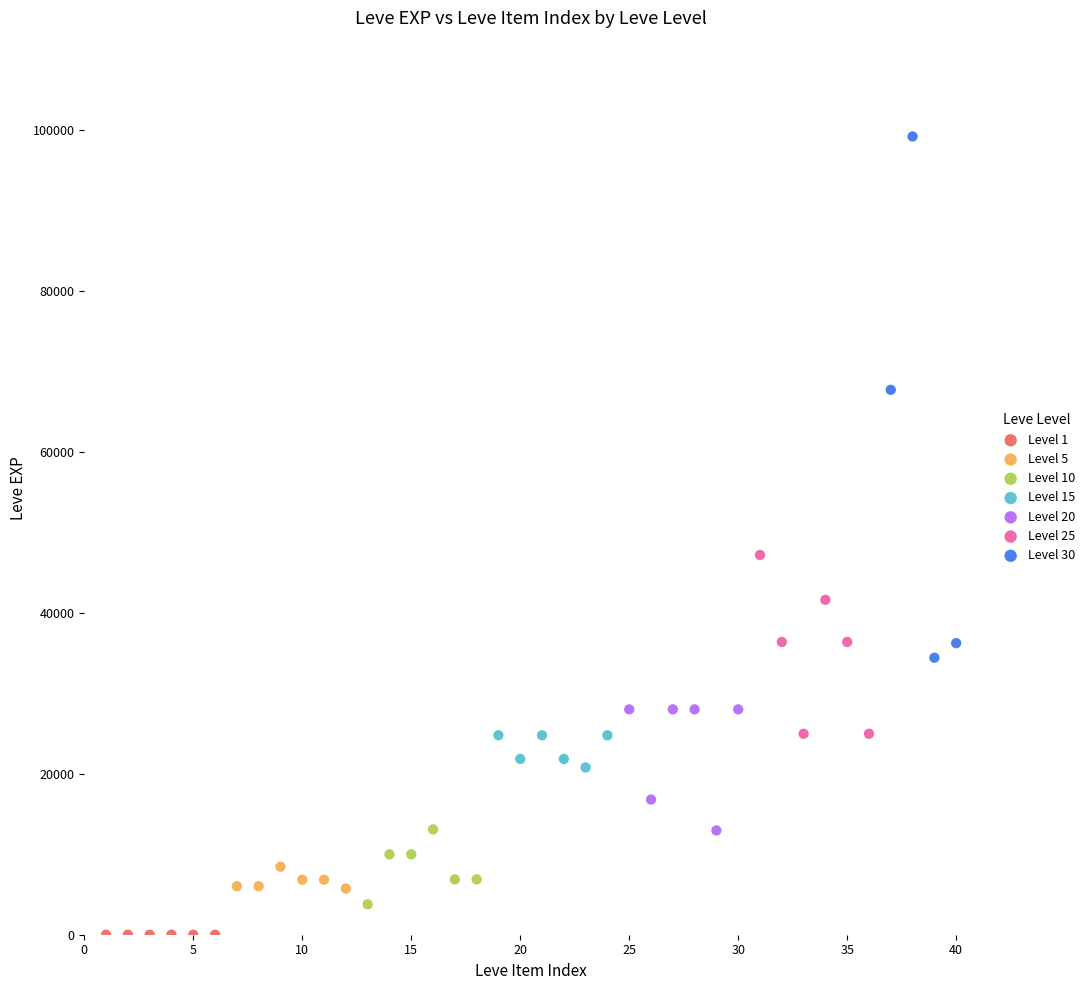

Which series reaches the maximum Y coordinate?

Level 30